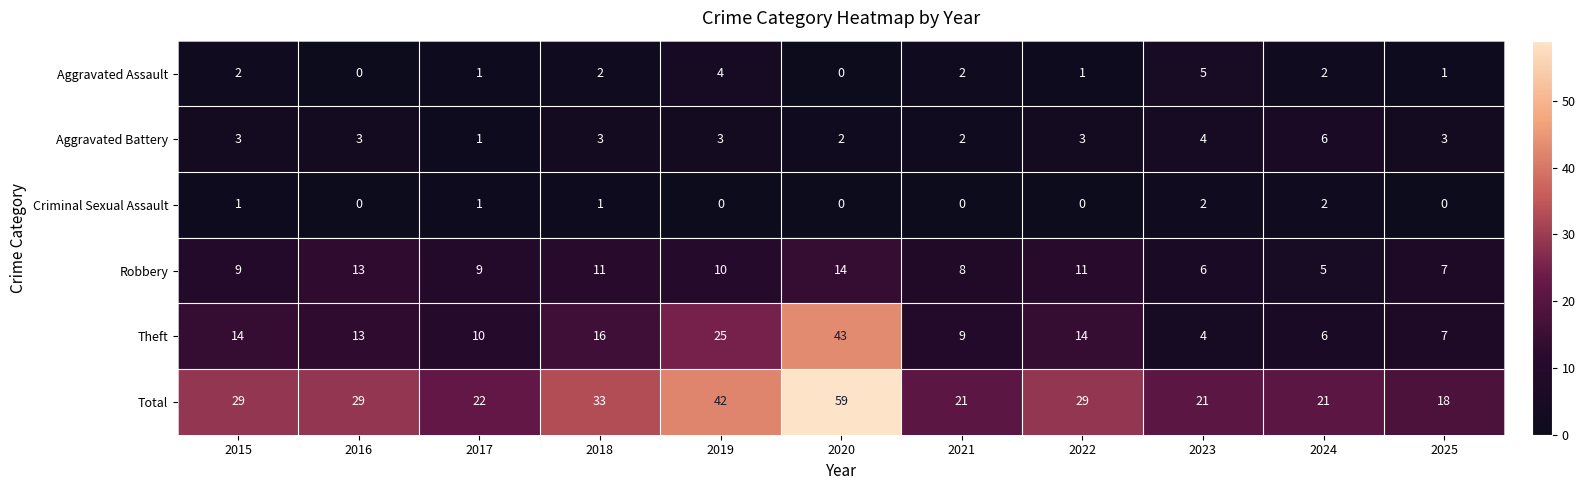

What is the spread (max minus min) of values at 2018?

32